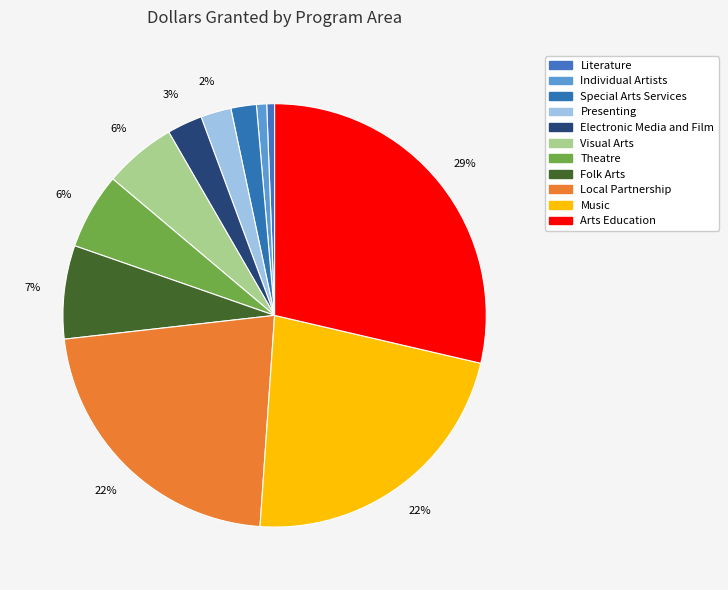

To the nearest percent, what is the combined percentage of Individual Artists and Folk Arts?

8%